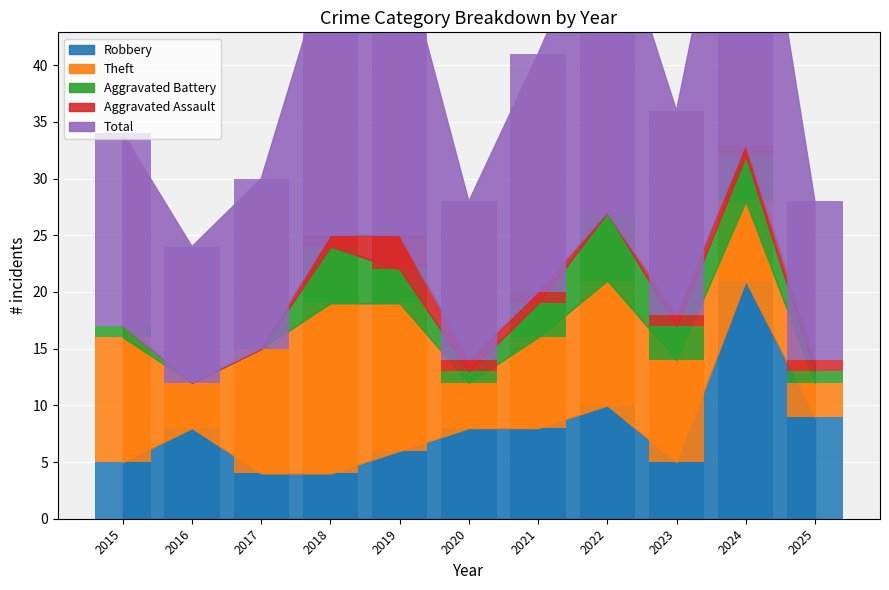

Read the Aggravated Battery value at 2020.

1